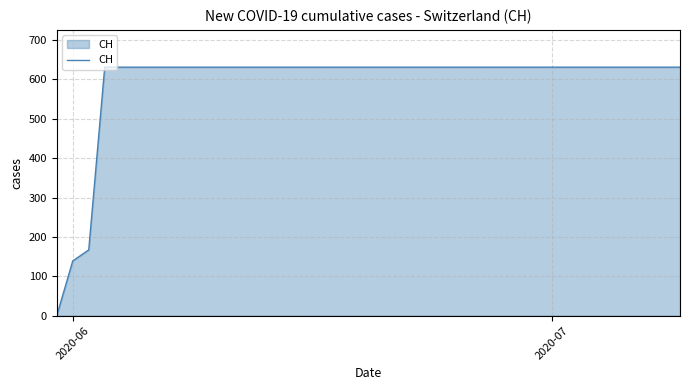

What is the greatest value displayed?

631